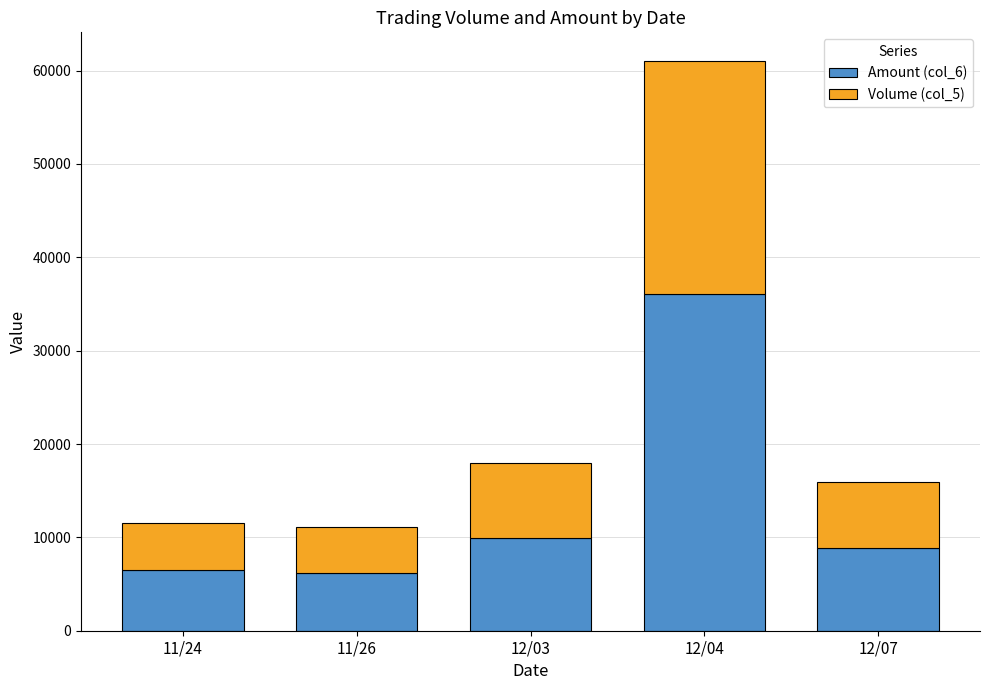

The value of Amount (col_6) at 12/03 is 9920. True or false?

True